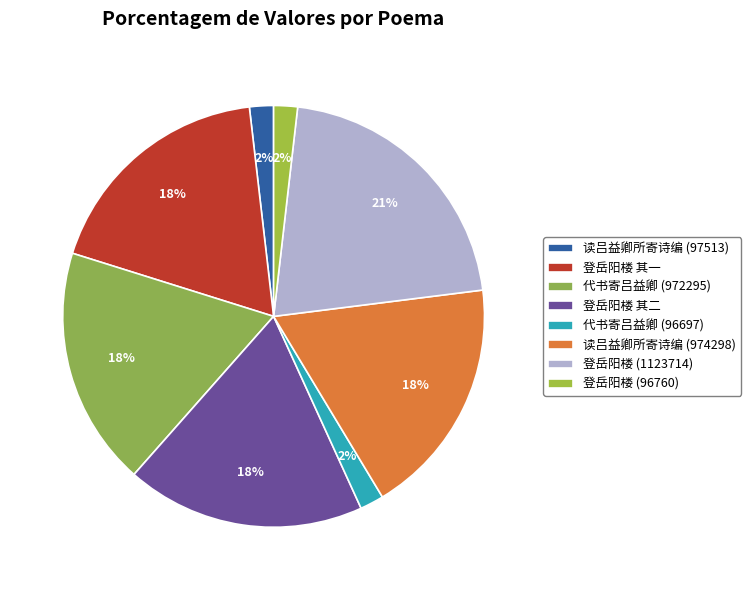

Is there a majority slice in this chart?

No